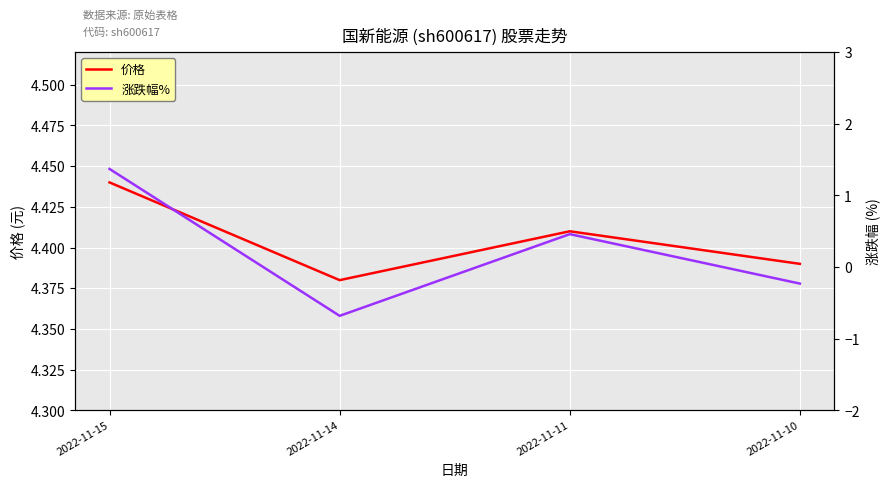

Where is 价格 nearest to the value 4?

2022-11-14